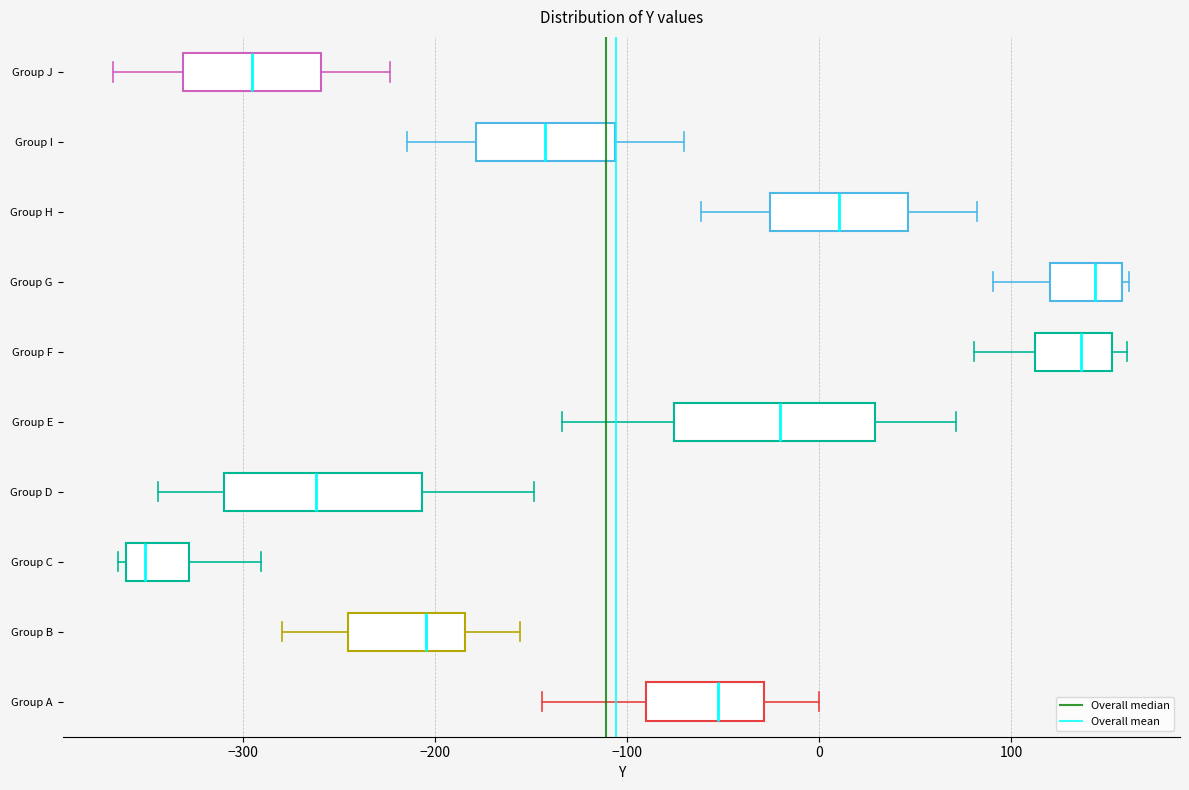

Reading bottom to top, read every box against the x-axis: the position of its median line, the range the box covers, and the ends of its whiskers. The values are not printed on the chart, so give them approximately, as read against the axis.

Group A: median -50, box -90 to -30, whiskers -140 to 0
Group B: median -200, box -250 to -180, whiskers -280 to -160
Group C: median -350, box -360 to -330, whiskers -370 to -290
Group D: median -260, box -310 to -210, whiskers -340 to -150
Group E: median -20, box -80 to 30, whiskers -130 to 70
Group F: median 140, box 110 to 150, whiskers 80 to 160
Group G: median 140, box 120 to 160, whiskers 90 to 160 (just right of the box's right edge)
Group H: median 10, box -30 to 50, whiskers -60 to 80
Group I: median -140, box -180 to -110, whiskers -210 to -70
Group J: median -300, box -330 to -260, whiskers -370 to -220